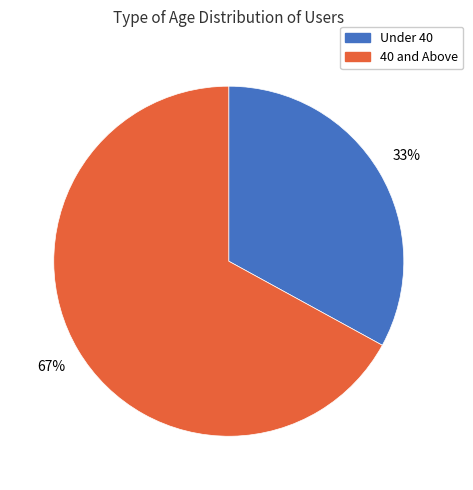

Approximately how many times larger is the value at 40 and Above compared to Under 40?

2.0